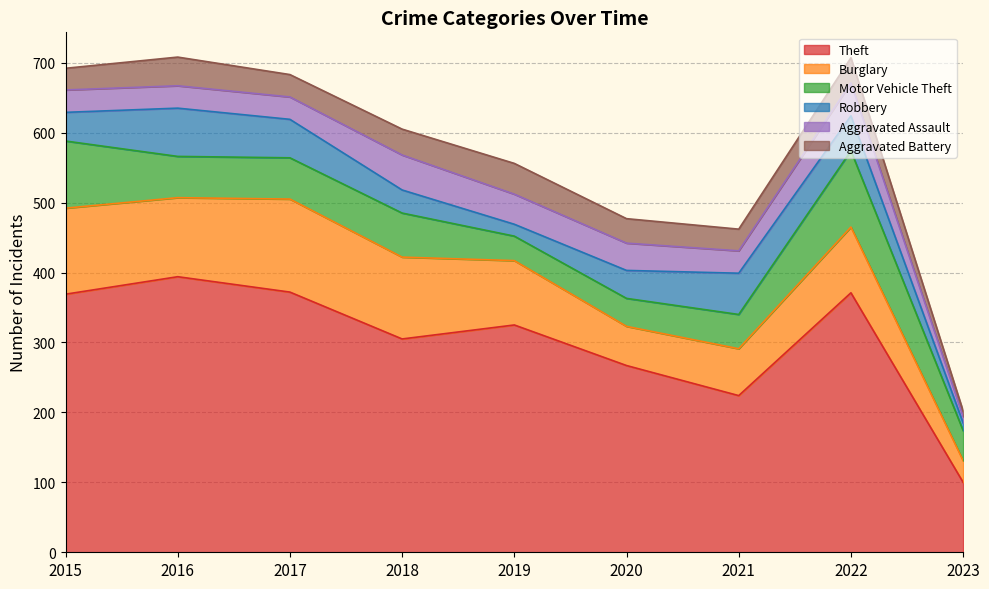

At which label does Burglary reach its peak?

2017